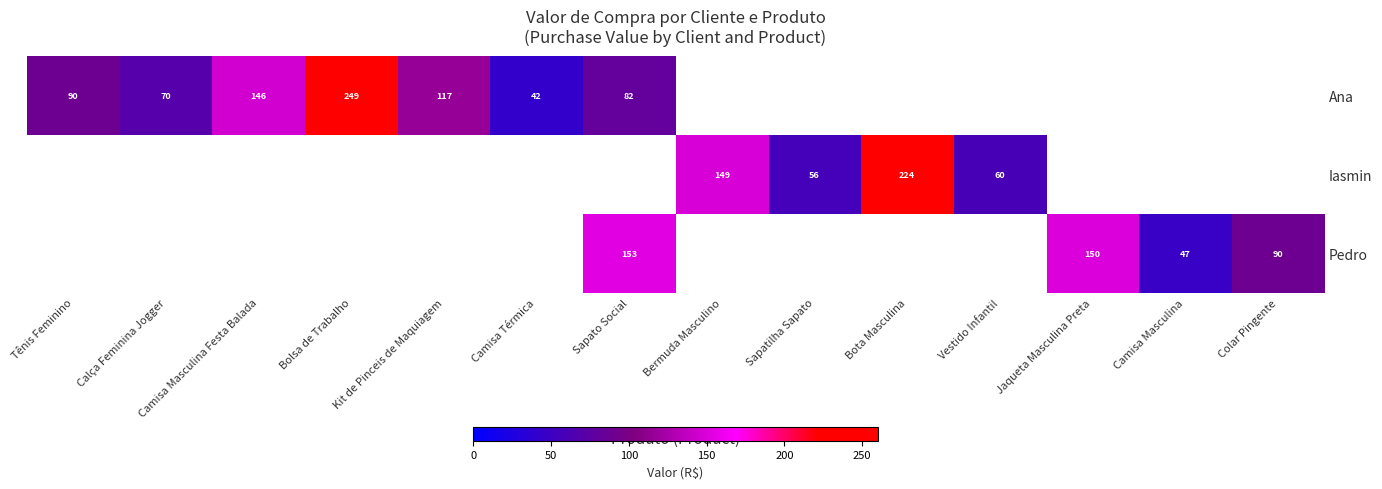

Which series changed the most between Tênis Feminino and Camisa Masculina Festa Balada?

Ana